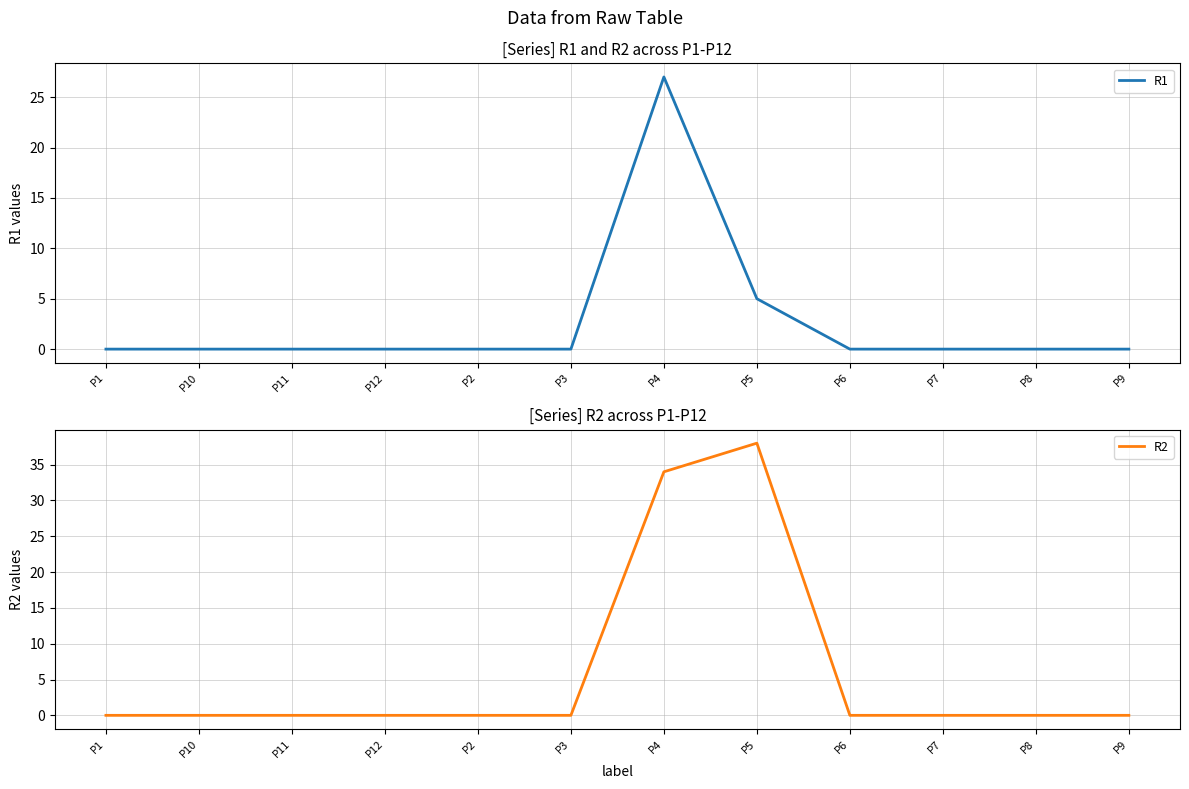

True or false: R1 and R2 cross at least once.

False